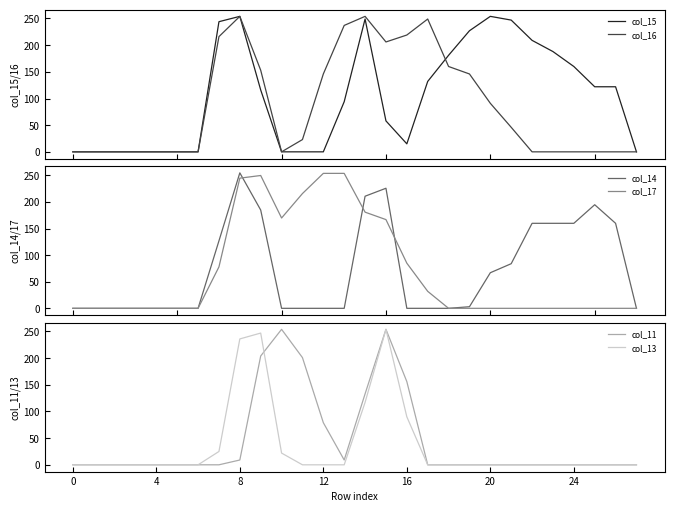

After their last crossing, which series has the higher values: col_17 or col_15?

col_15